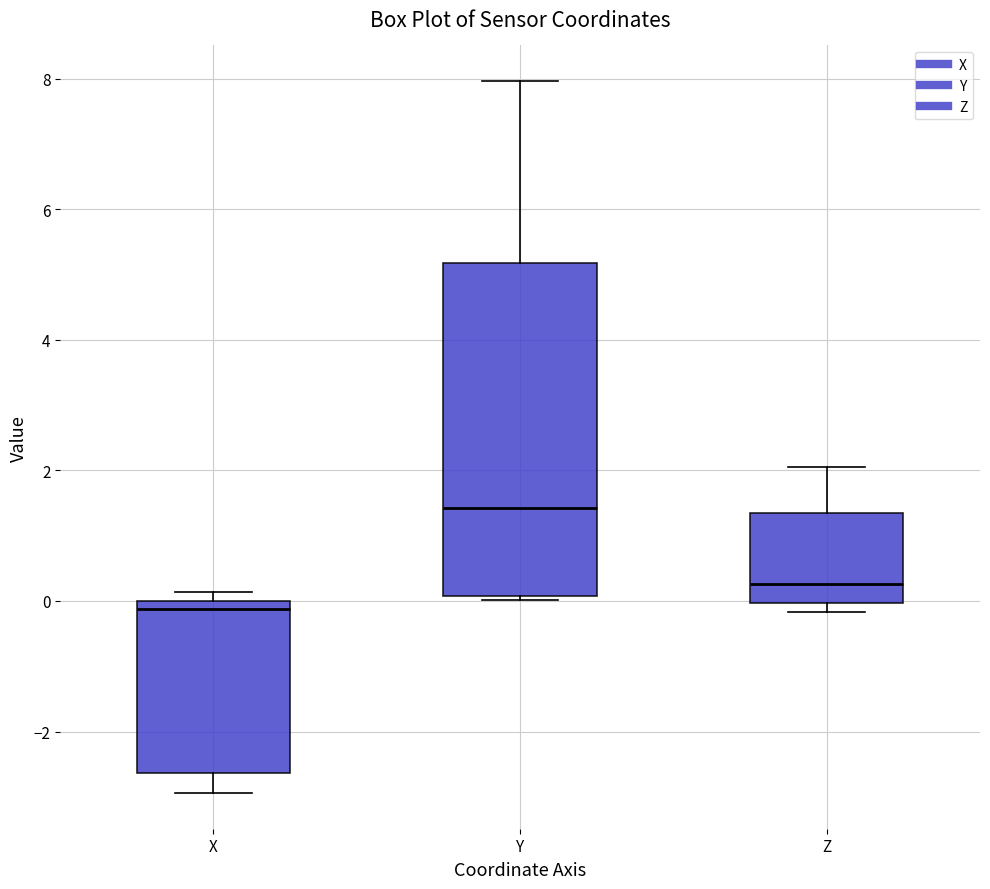

Reading left to right, read every box against the y-axis: the position of its median line, the range the box covers, and the ends of its whiskers. The values are not printed on the chart, so give them approximately, as read against the axis.

X: median -0.2, box -2.6 to 0.0, whiskers -3.0 to 0.2
Y: median 1.4, box 0.0 to 5.2, whiskers 0.0 to 8.0
Z: median 0.2, box 0.0 to 1.4, whiskers -0.2 to 2.0